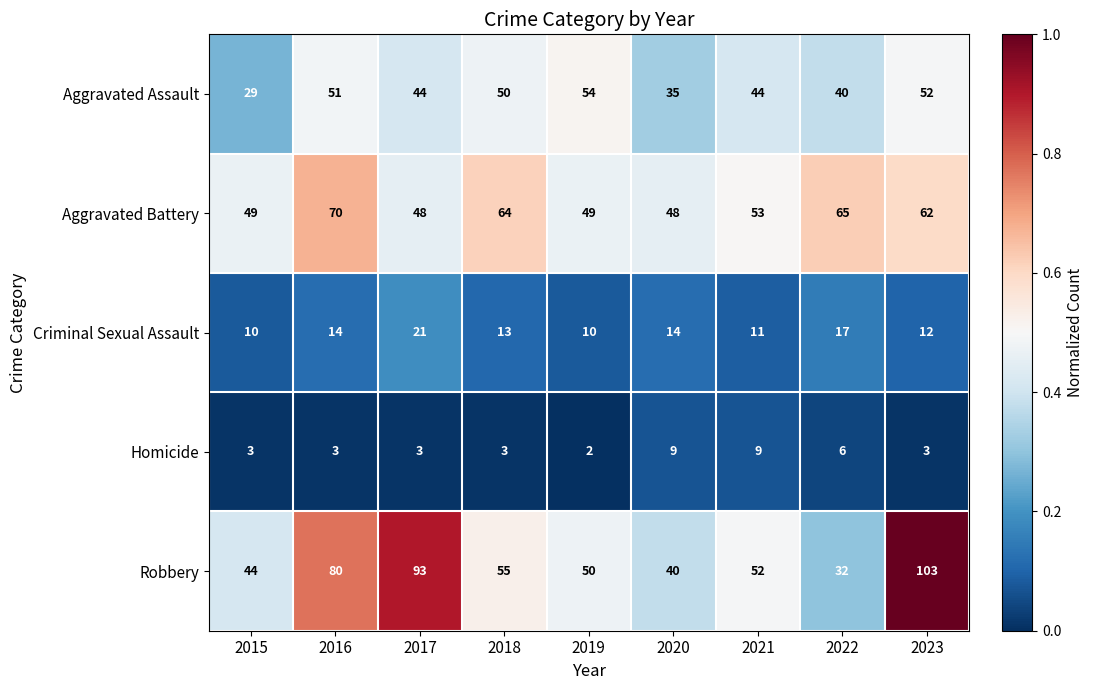

The value of Homicide at 2019 is 4. True or false?

False